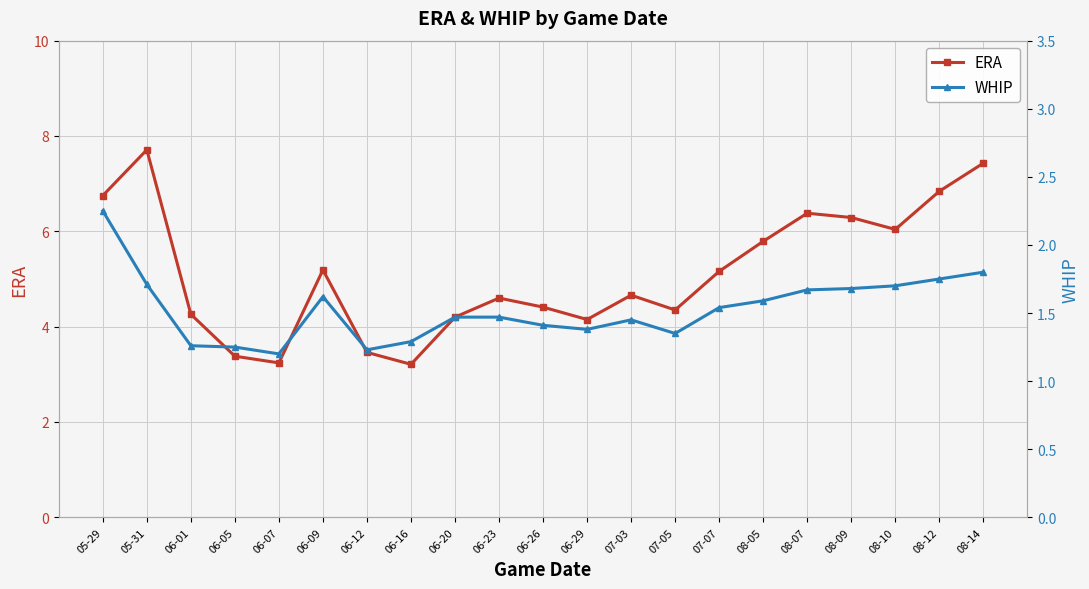

The ERA series shows 2.7 at 06-26. True or false?

False